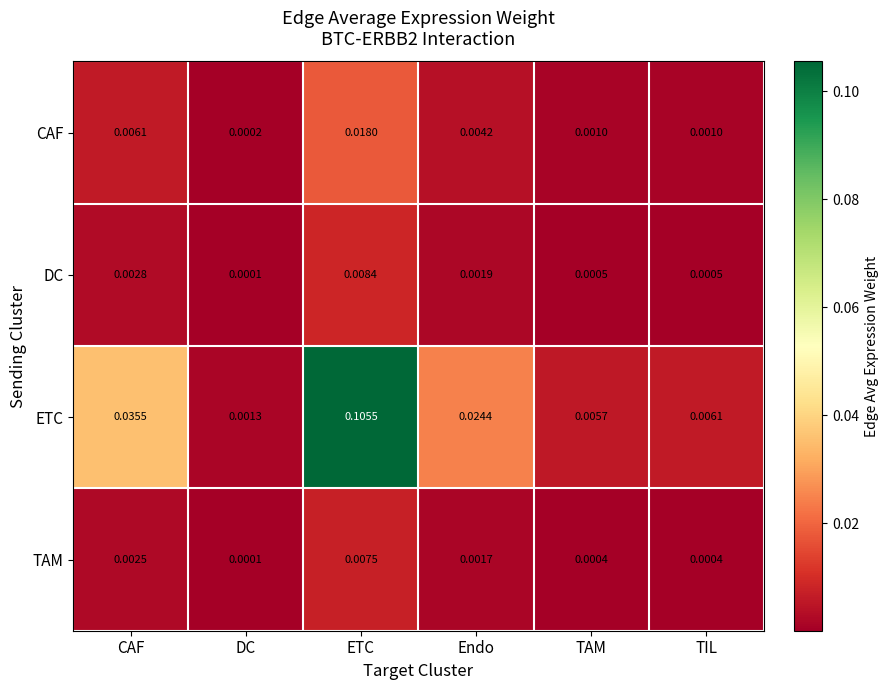

Which category has the highest value across all series?

ETC